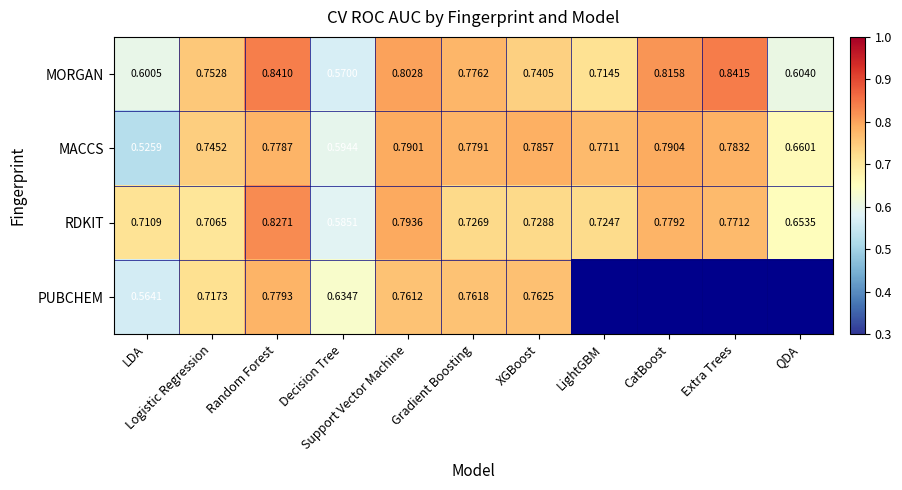

Rank the categories by MACCS value from lowest to highest.

LDA, Decision Tree, QDA, Logistic Regression, LightGBM, Random Forest, Gradient Boosting, Extra Trees, XGBoost, Support Vector Machine, CatBoost